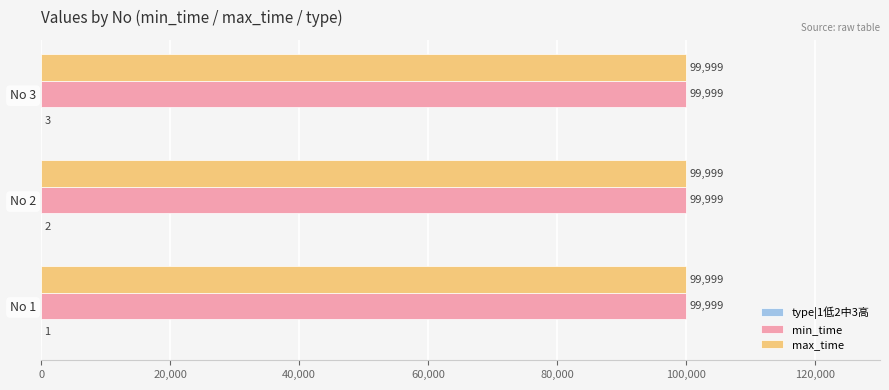

What is the total value across all series at No 3?

200001